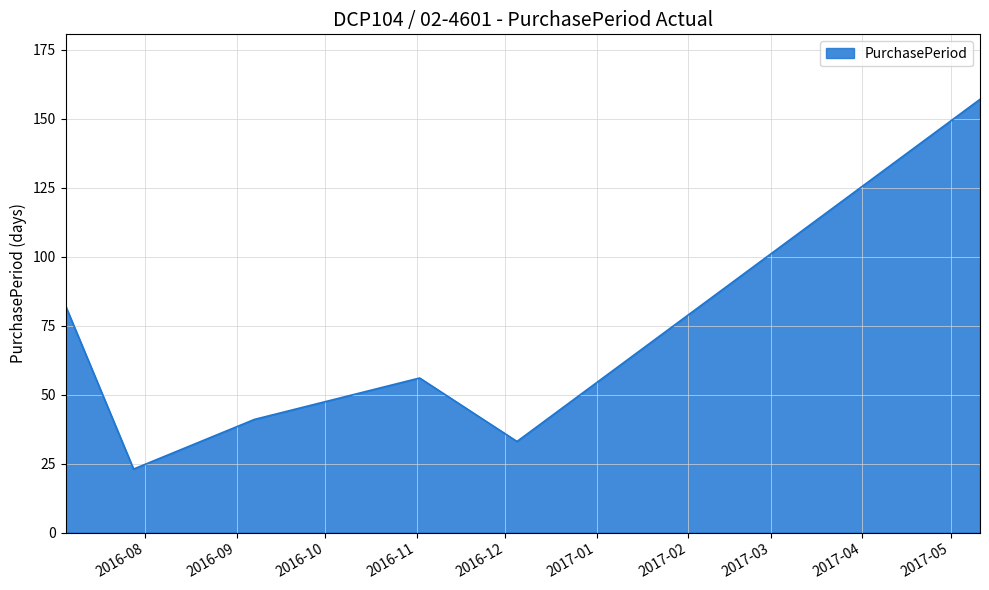

What is the maximum value shown in the chart?

157